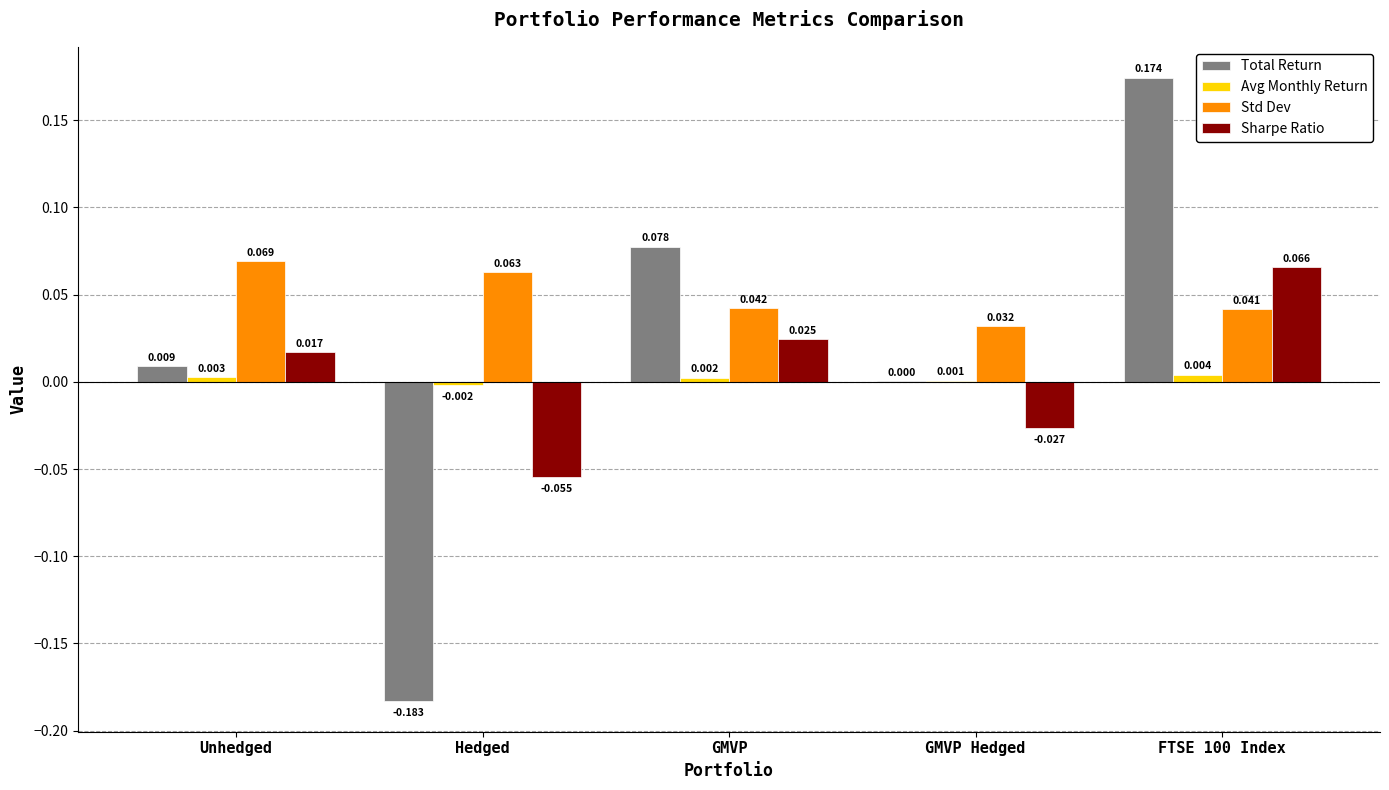

Where is Std Dev nearest to the value 0?

GMVP Hedged